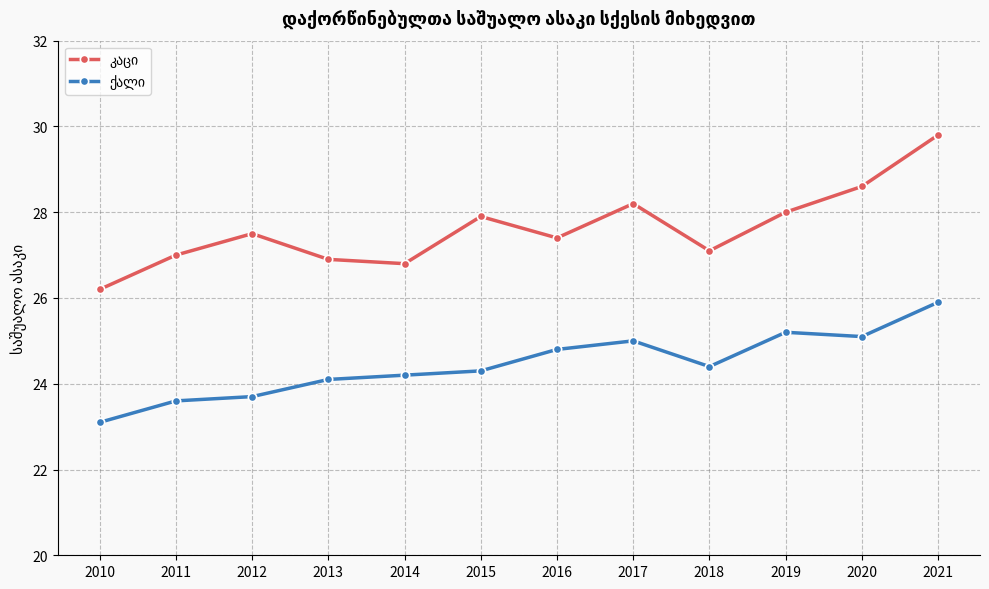

Which category has the highest value across all series?

2021